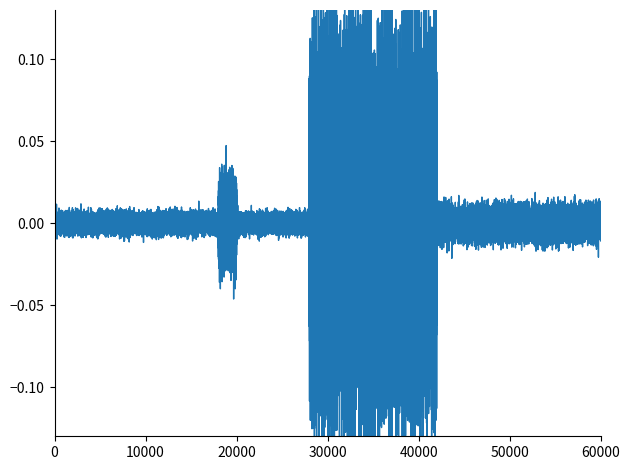

The value at 23 is 0. True or false?

False